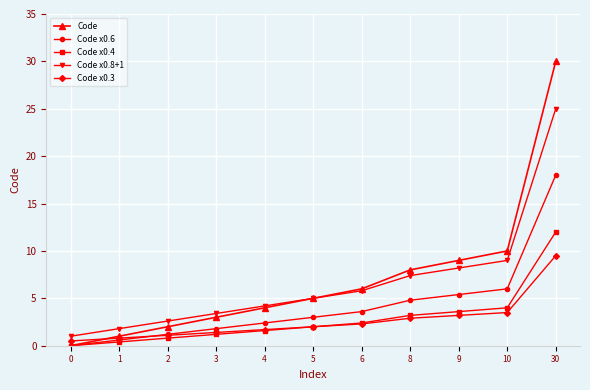

At which label does Code x0.8+1 reach its peak?

30